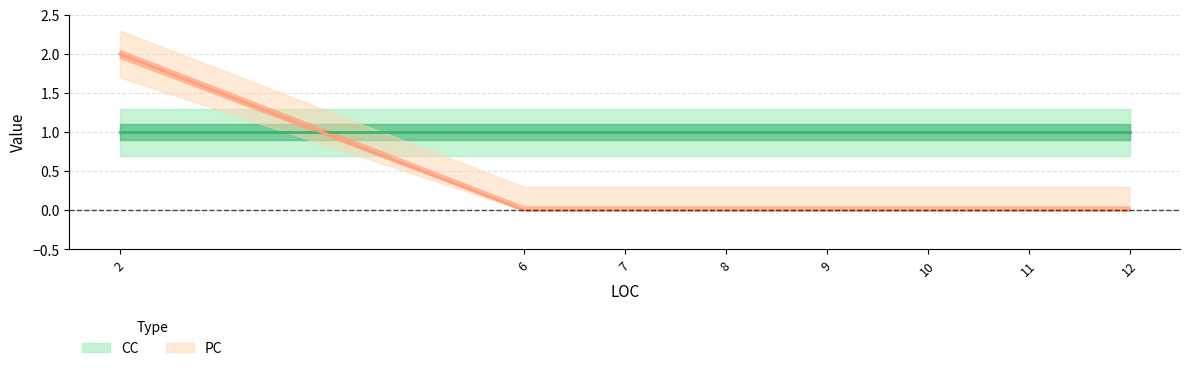

Between 7 and 9, which is larger?

7